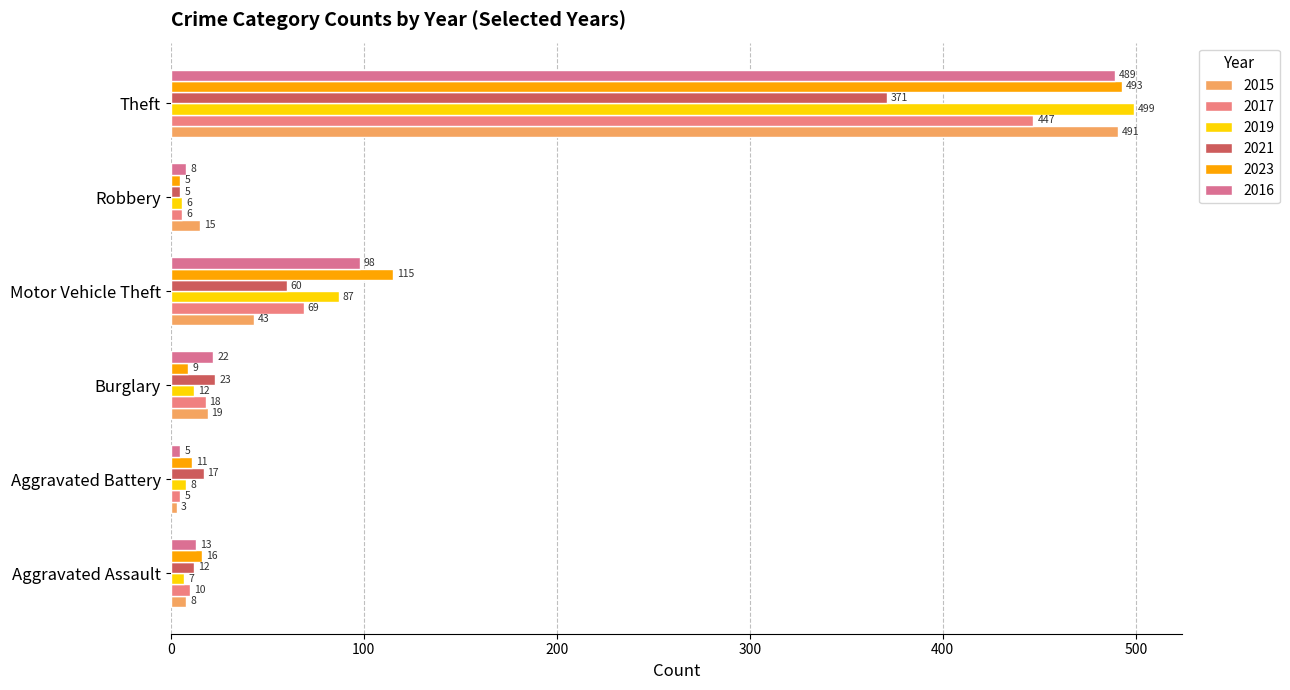

What are all the series names shown in the legend?

2015, 2017, 2019, 2021, 2023, 2016